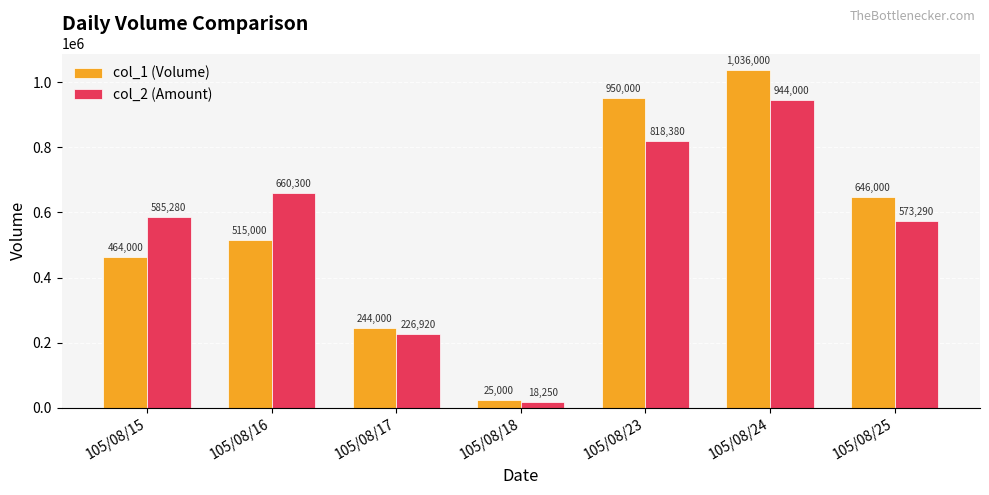

Is it true that col_2 (Amount) equals 944000 at 105/08/24?

True